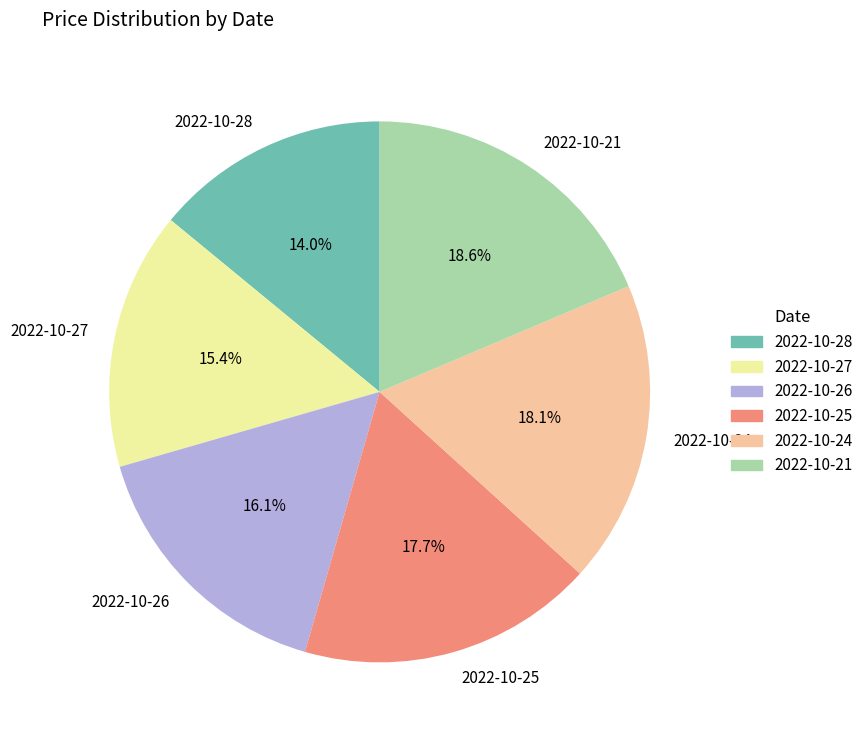

What percentage do 2022-10-27 and 2022-10-26 together represent?

31.5%